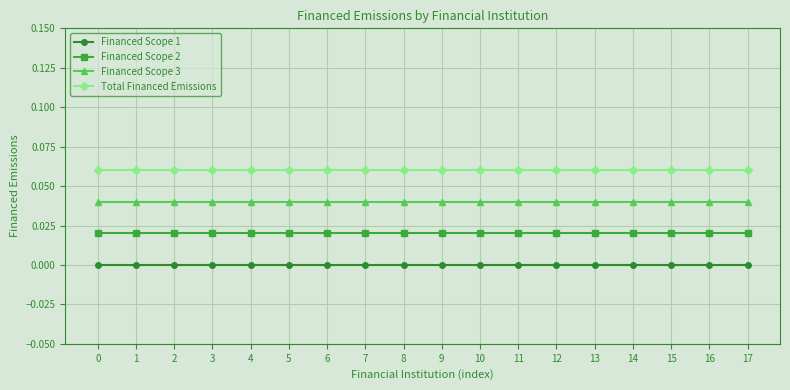

The Financed Scope 2 series shows 0.0 at 8. True or false?

True